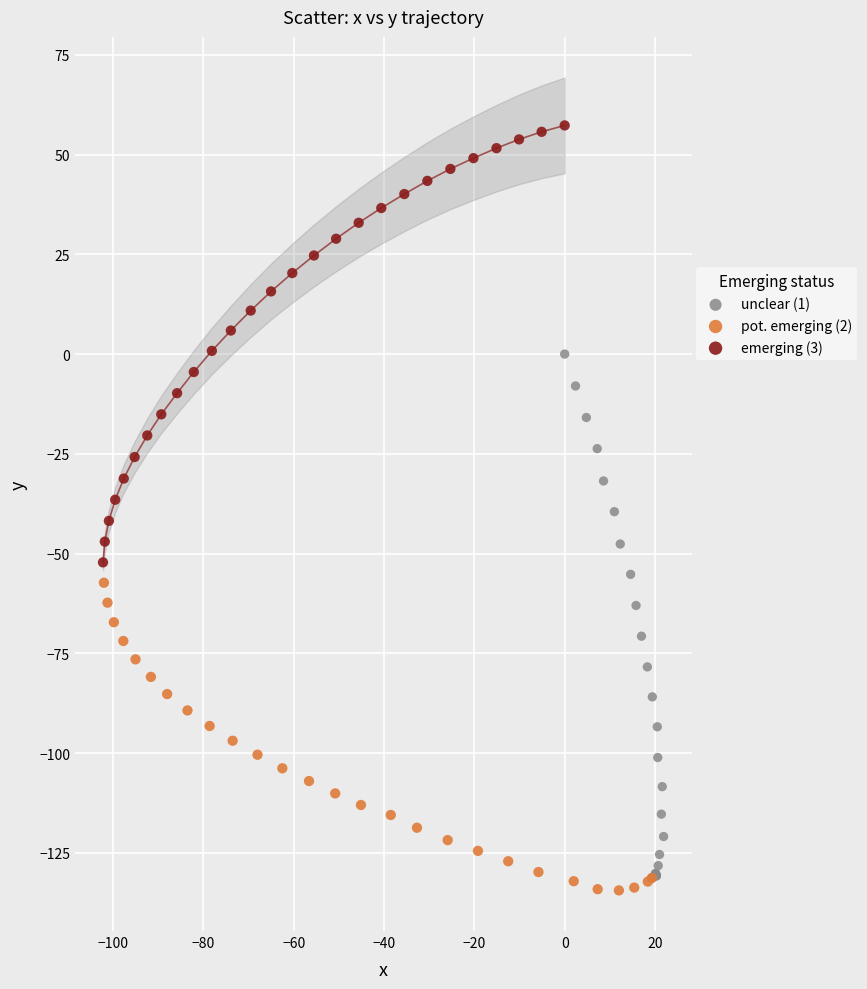

Which series contains the highest Y value?

emerging (3)